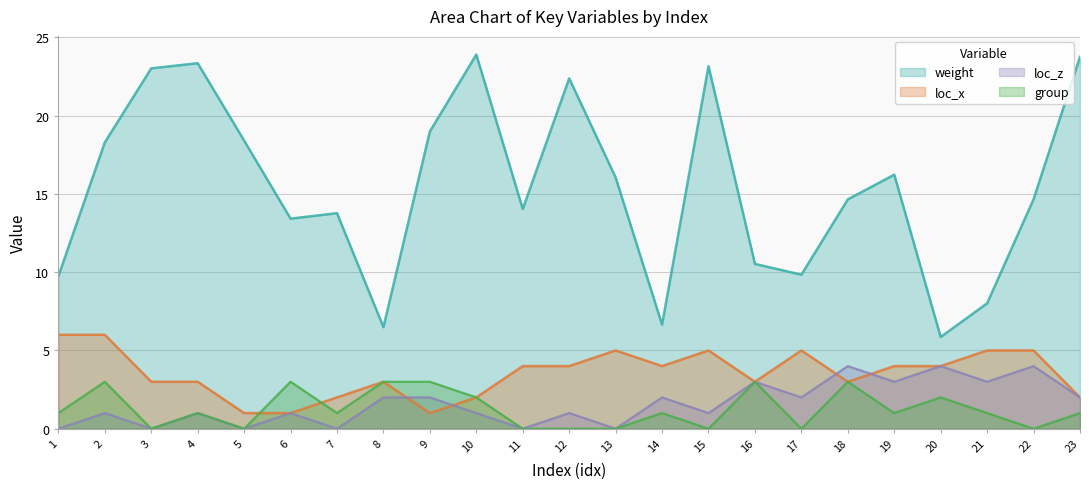

At which label does loc_x reach its peak?

1